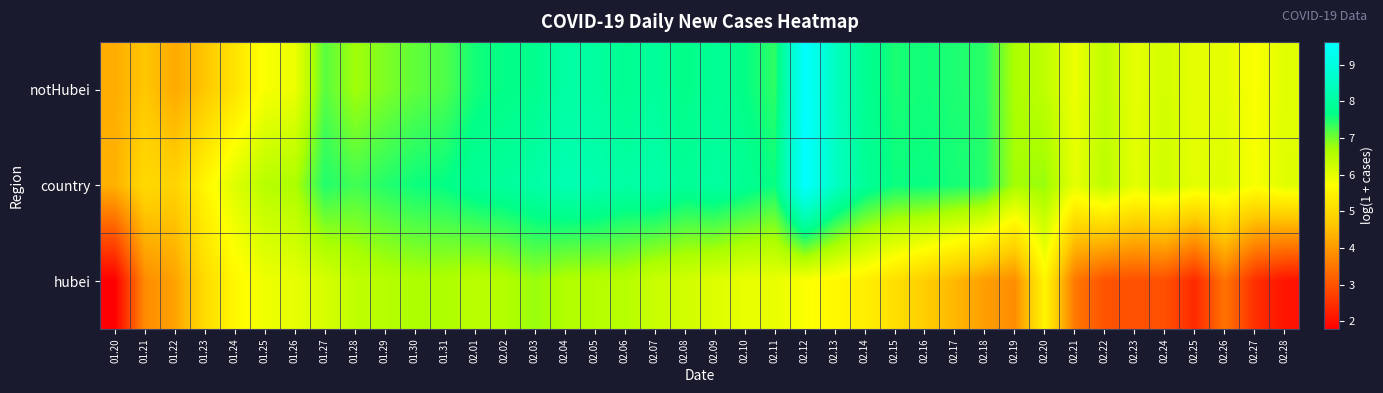

Reading left to right, extract all data points from this chart.

notHubei: 01.20=4.3	01.21=4.7	01.22=4.2	01.23=4.7	01.24=5.2	01.25=5.8	01.26=5.9	01.27=7.2	01.28=6.7	01.29=6.9	01.30=7.1	01.31=7.2	02.01=7.6	02.02=7.7	02.03=7.8	02.04=8.1	02.05=8.0	02.06=7.8	02.07=8.0	02.08=7.7	02.09=7.9	02.10=7.6	02.11=7.4	02.12=9.6	02.13=8.5	02.14=7.8	02.15=7.5	02.16=7.6	02.17=7.5	02.18=7.4	02.19=6.7	02.20=6.4	02.21=5.9	02.22=6.4	02.23=6.0	02.24=6.2	02.25=6.0	02.26=6.0	02.27=5.8	02.28=6.0
country: 01.20=4.4	01.21=5.0	01.22=4.9	01.23=5.6	01.24=6.1	01.25=6.5	01.26=6.6	01.27=7.5	01.28=7.3	01.29=7.5	01.30=7.6	01.31=7.7	02.01=7.9	02.02=7.9	02.03=8.1	02.04=8.3	02.05=8.2	02.06=8.1	02.07=8.1	02.08=7.9	02.09=8.0	02.10=7.8	02.11=7.6	02.12=9.6	02.13=8.5	02.14=7.9	02.15=7.6	02.16=7.6	02.17=7.5	02.18=7.5	02.19=6.7	02.20=6.8	02.21=6.0	02.22=6.5	02.23=6.0	02.24=6.2	02.25=6.0	02.26=6.1	02.27=5.8	02.28=6.1
hubei: 01.20=1.8	01.21=3.8	01.22=4.1	01.23=5.0	01.24=5.6	01.25=5.9	01.26=6.0	01.27=6.2	01.28=6.4	01.29=6.6	01.30=6.6	01.31=6.6	02.01=6.5	02.02=6.6	02.03=6.8	02.04=6.6	02.05=6.6	02.06=6.5	02.07=6.3	02.08=6.2	02.09=6.1	02.10=6.0	02.11=6.0	02.12=5.7	02.13=5.6	02.14=5.4	02.15=5.1	02.16=4.8	02.17=4.4	02.18=4.1	02.19=3.8	02.20=5.6	02.21=3.5	02.22=3.0	02.23=2.9	02.24=2.9	02.25=2.4	02.26=3.5	02.27=2.5	02.28=2.1